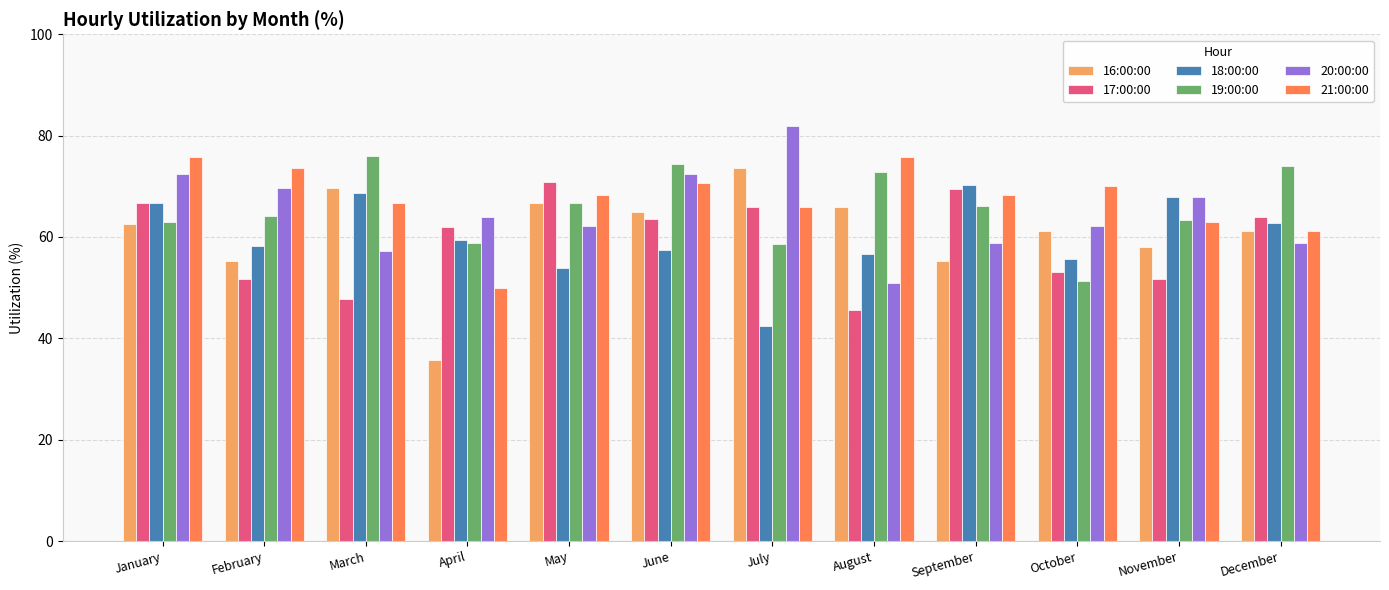

Is it true that 18:00:00 equals 34.8 at August?

False